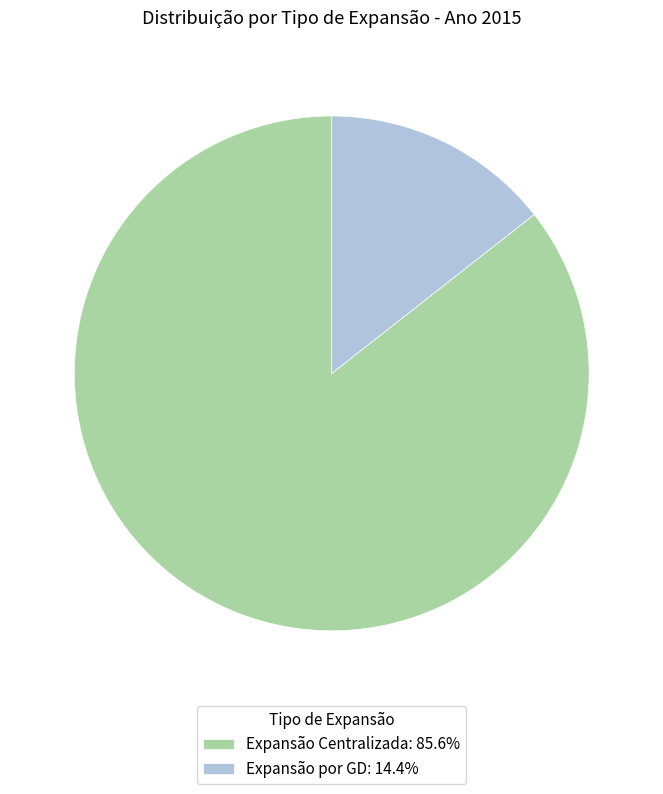

Is Expansão por GD: 14.4% the majority of the pie?

No